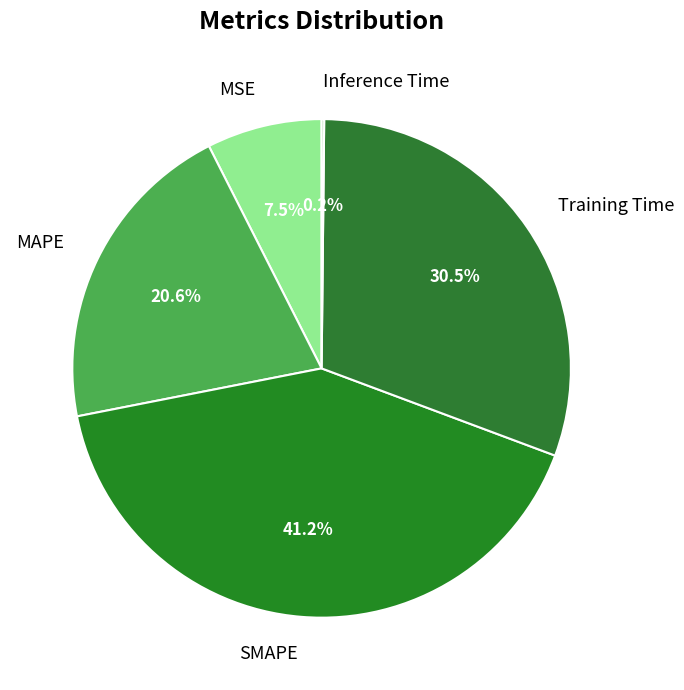

What percentage is NOT represented by Training Time?

69.5%